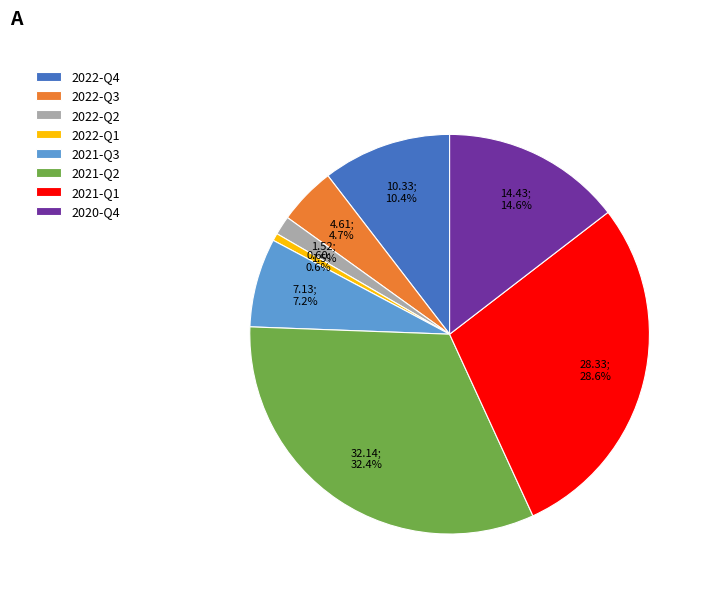

To the nearest percent, what is the difference between the largest and smallest slice percentages?

32%